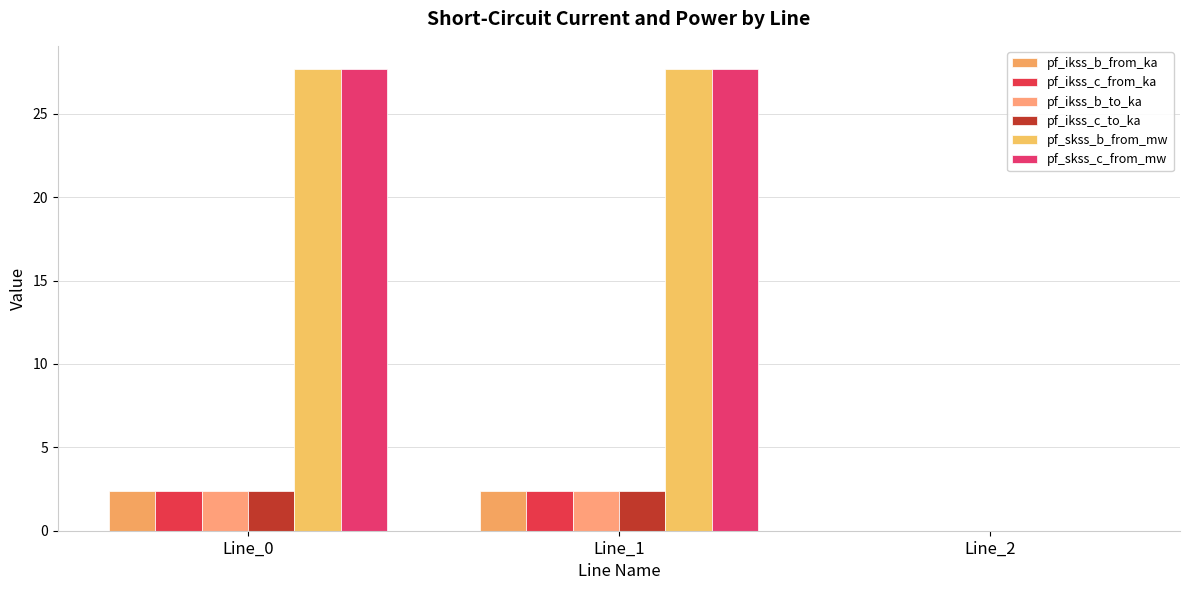

How many series are shown in this chart?

6